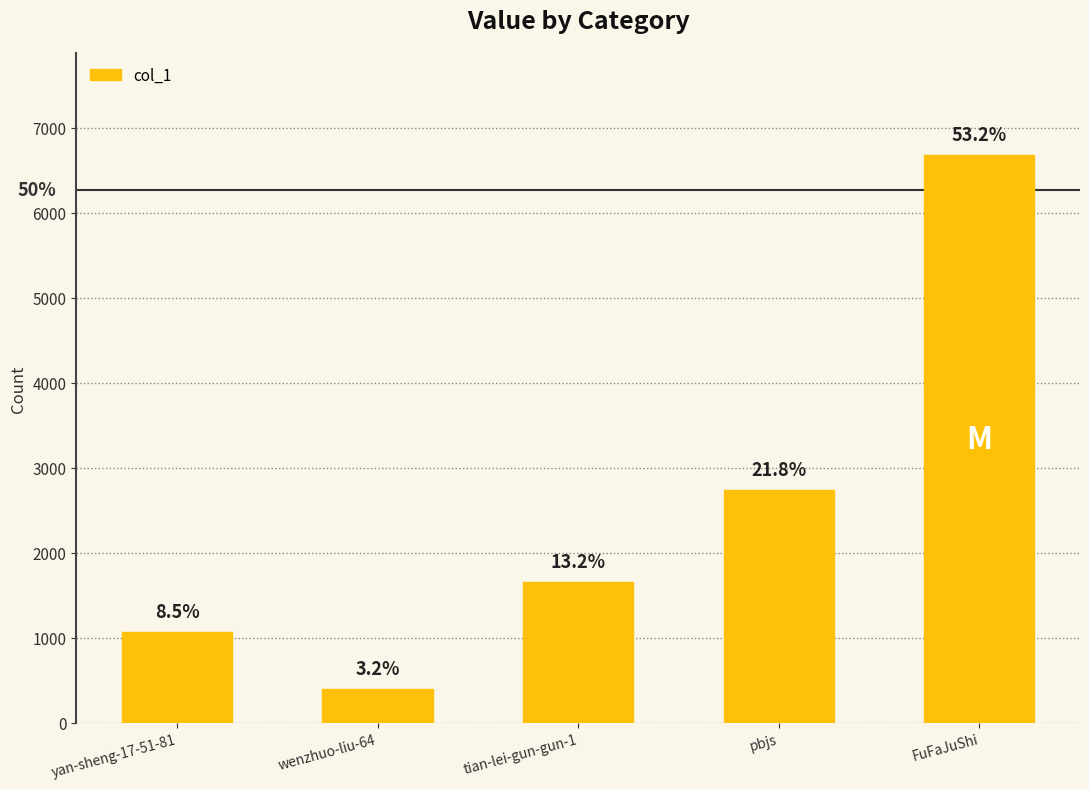

Where is the data nearest to the value 3538?

pbjs